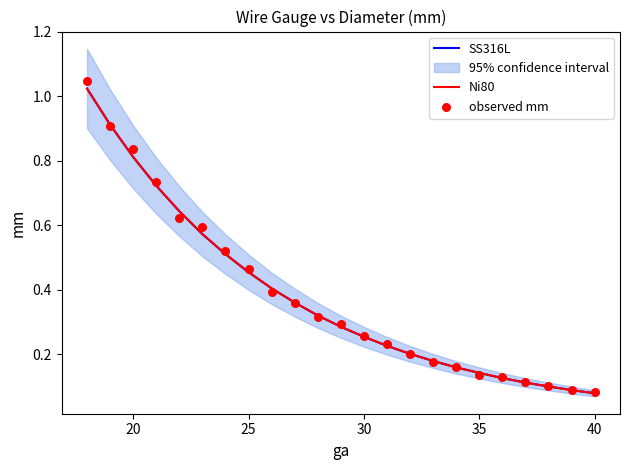

What are all the series names shown in the legend?

SS316L, Ni80, observed mm